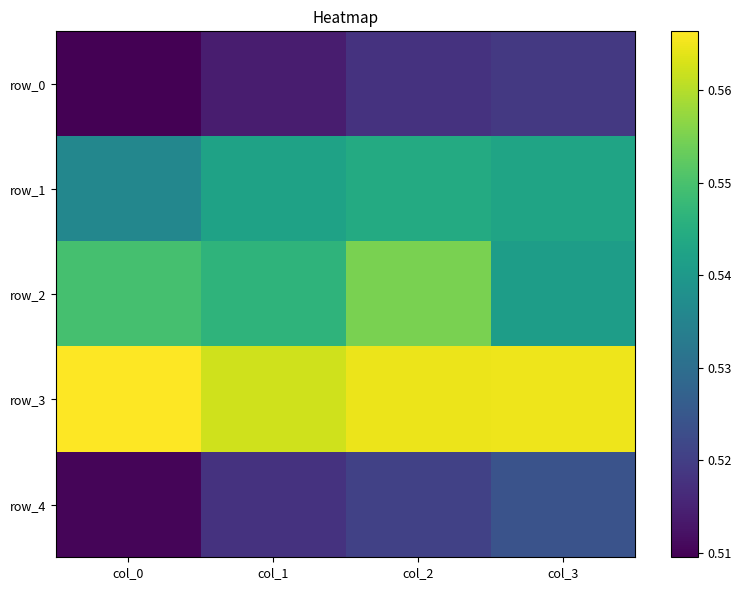

How many row_3 values are between 0 and 1?

4